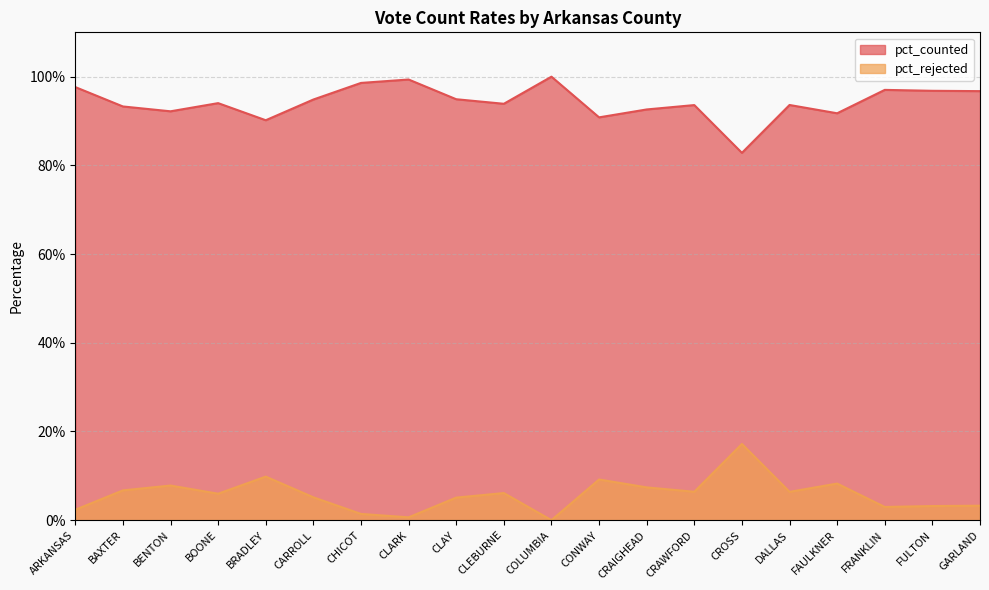

What is the label of the 20th point from the right?

ARKANSAS